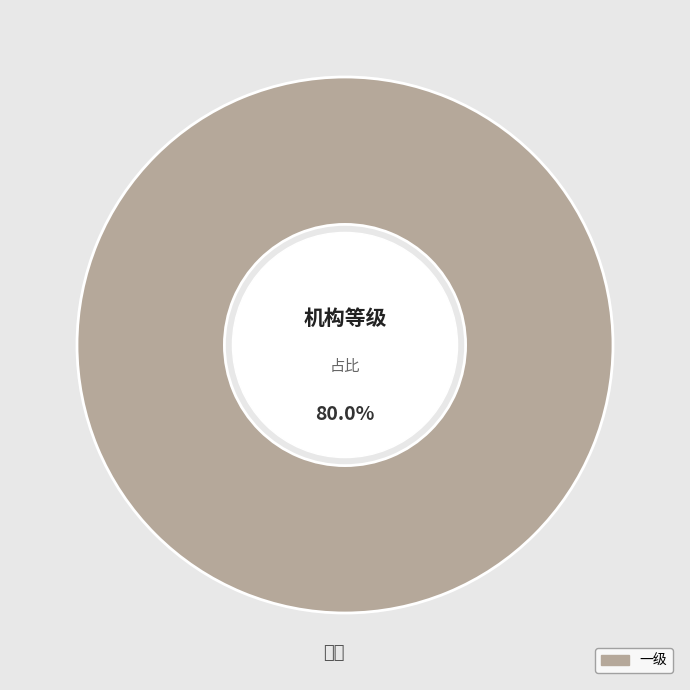

What percentage is NOT represented by 二级?

100.0%